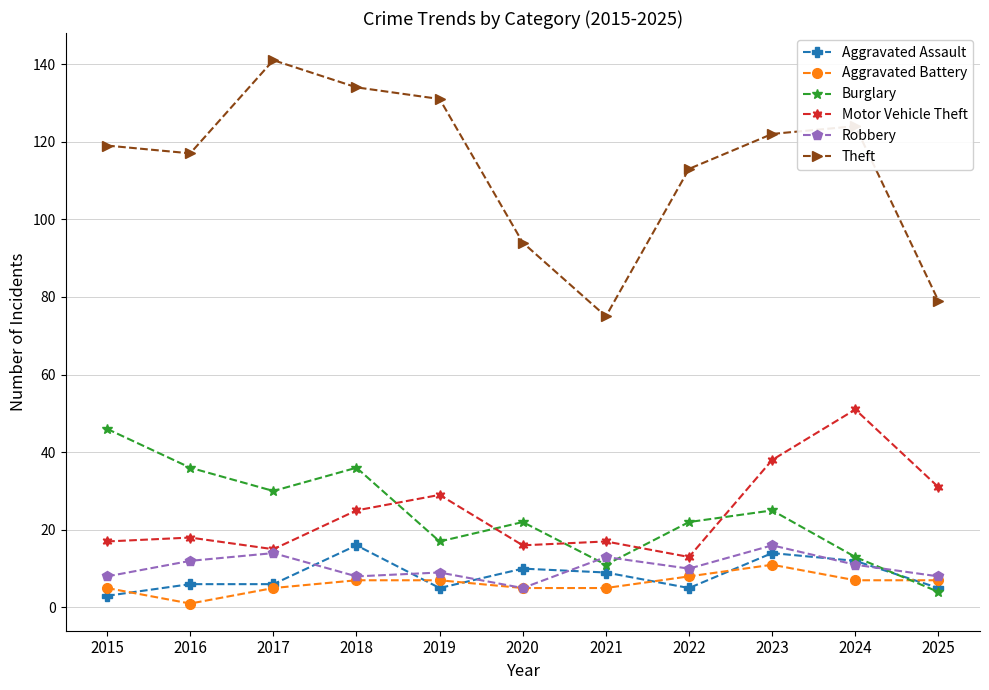

What is the spread (max minus min) of values at 2019?

126